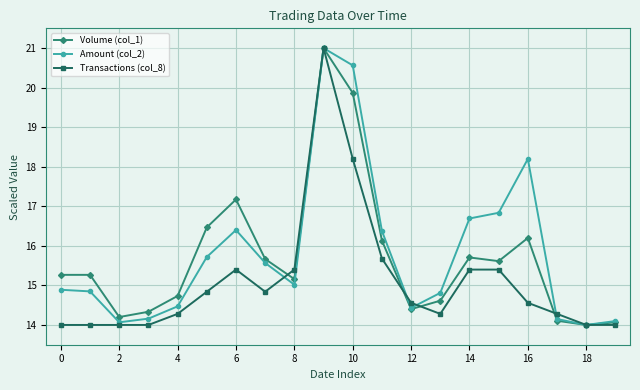

What is the maximum value shown in the chart?

21.0